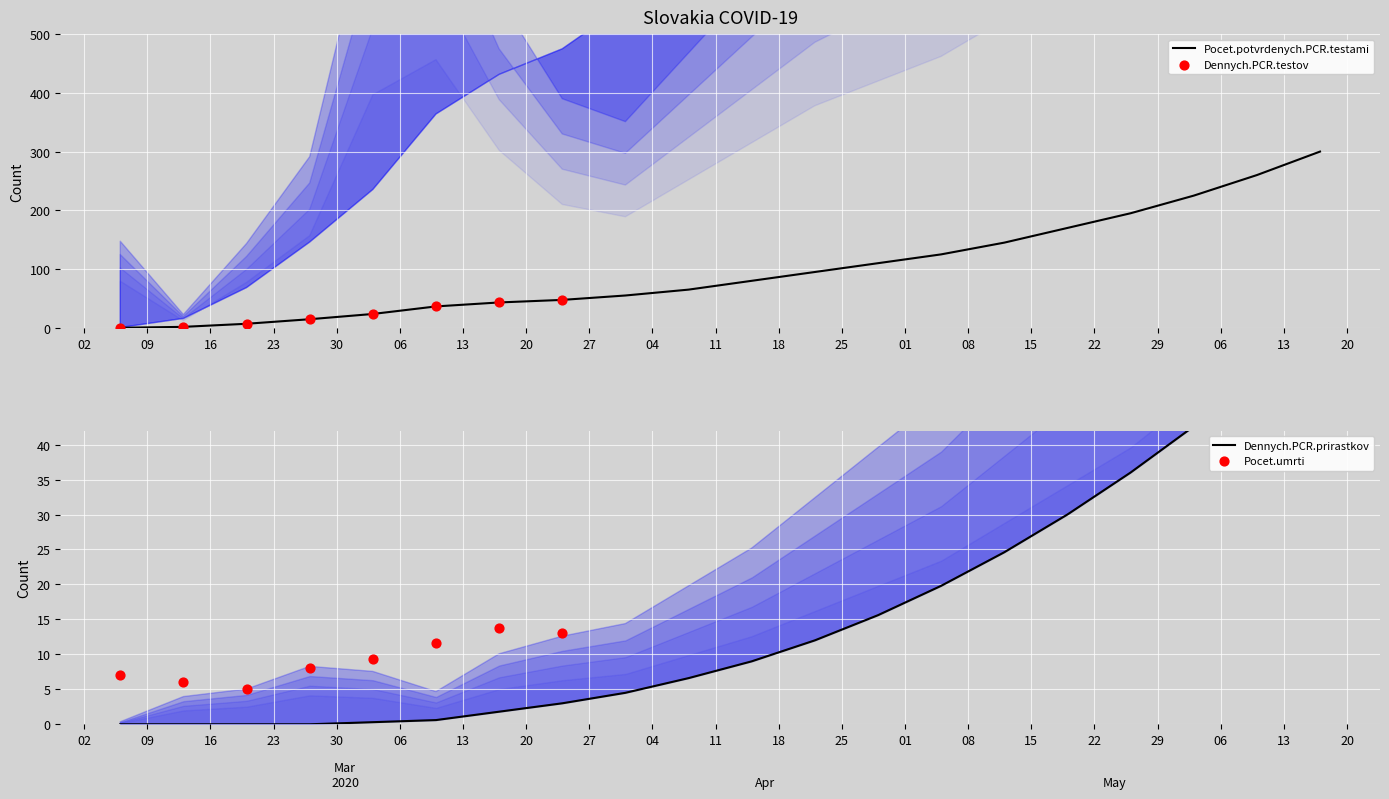

Is the value of Dennych.PCR.prirastkov at 2020-07-10 greater than the value of Pocet.potvrdenych.PCR.testami at 2020-05-15?

No